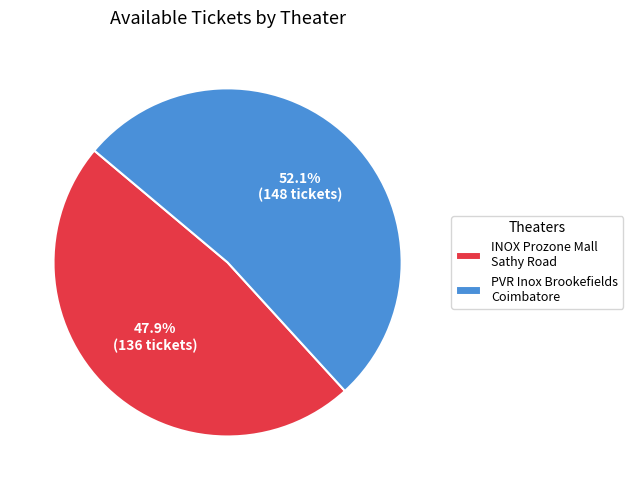

Which slice represents more than half of the pie?

PVR Inox Brookefields Coimbatore